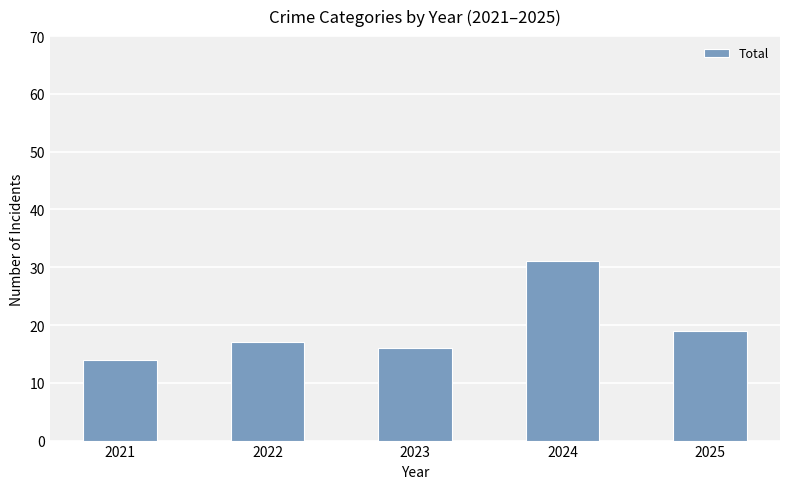

Rank the categories by value from lowest to highest.

2021, 2023, 2022, 2025, 2024